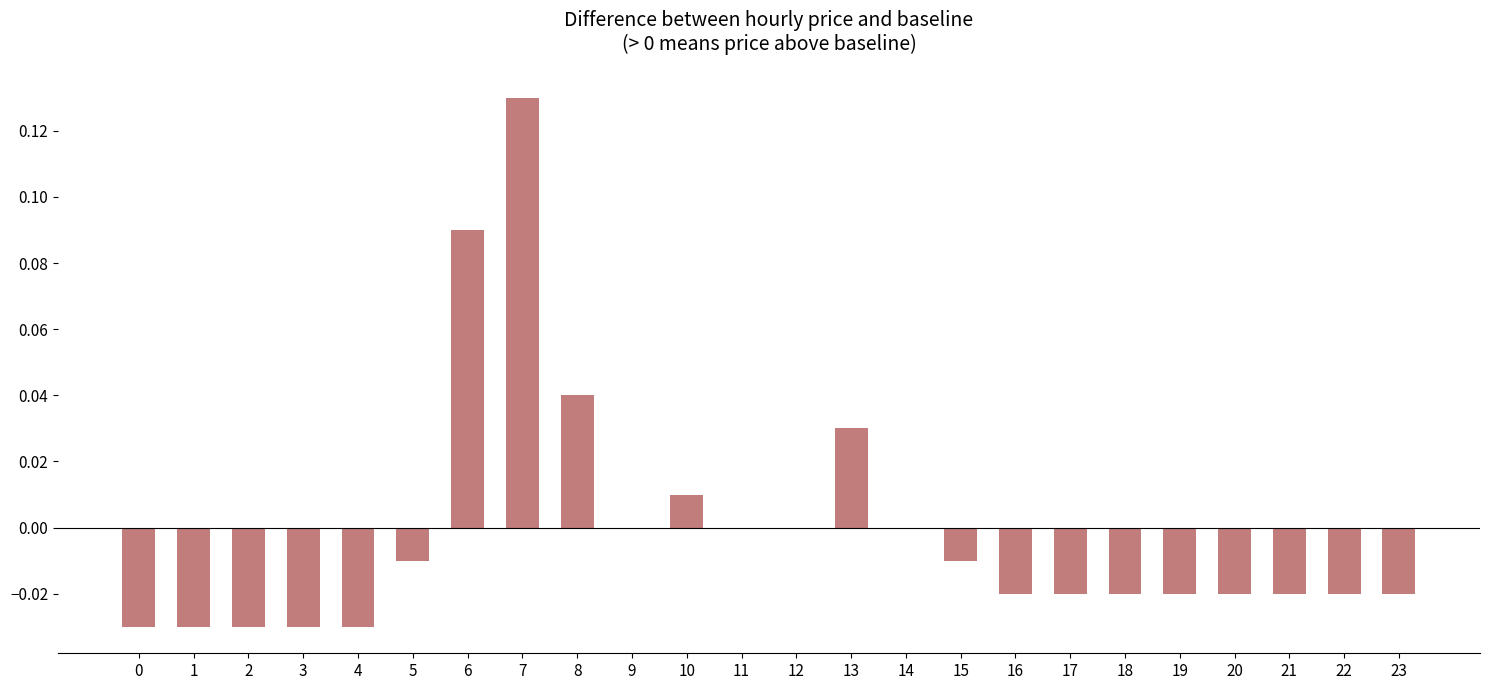

True or false: the data shows -0.0 at 17.

True